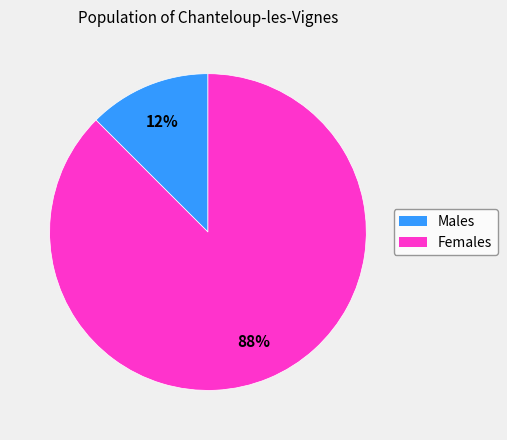

True or false: Males accounts for 5% of the total.

False